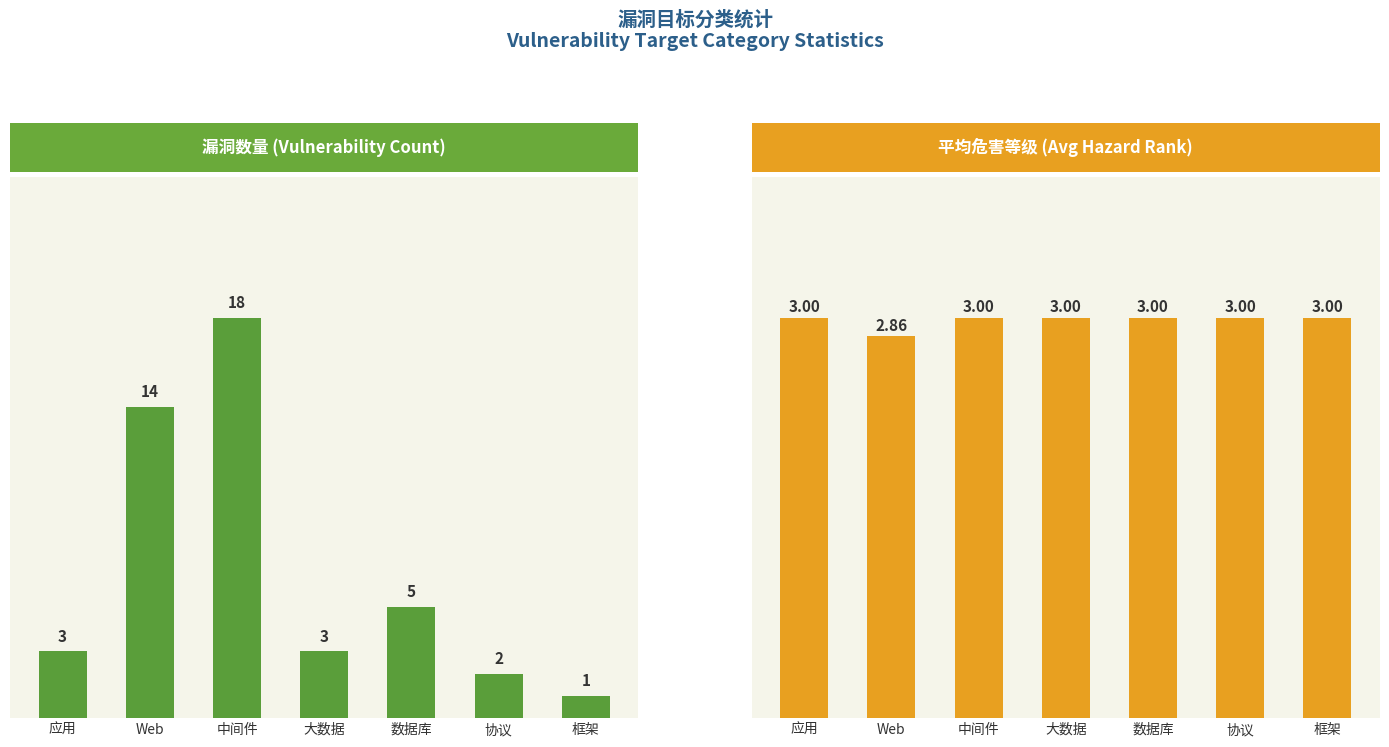

True or false: 漏洞数量 has a value of 1.5 at 框架.

False